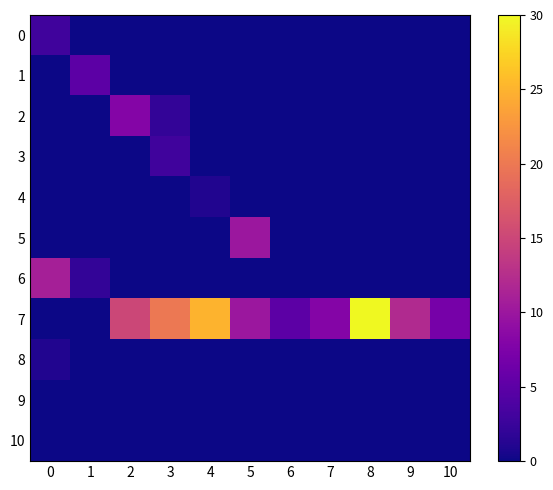

Count the number of categories in the chart.

11